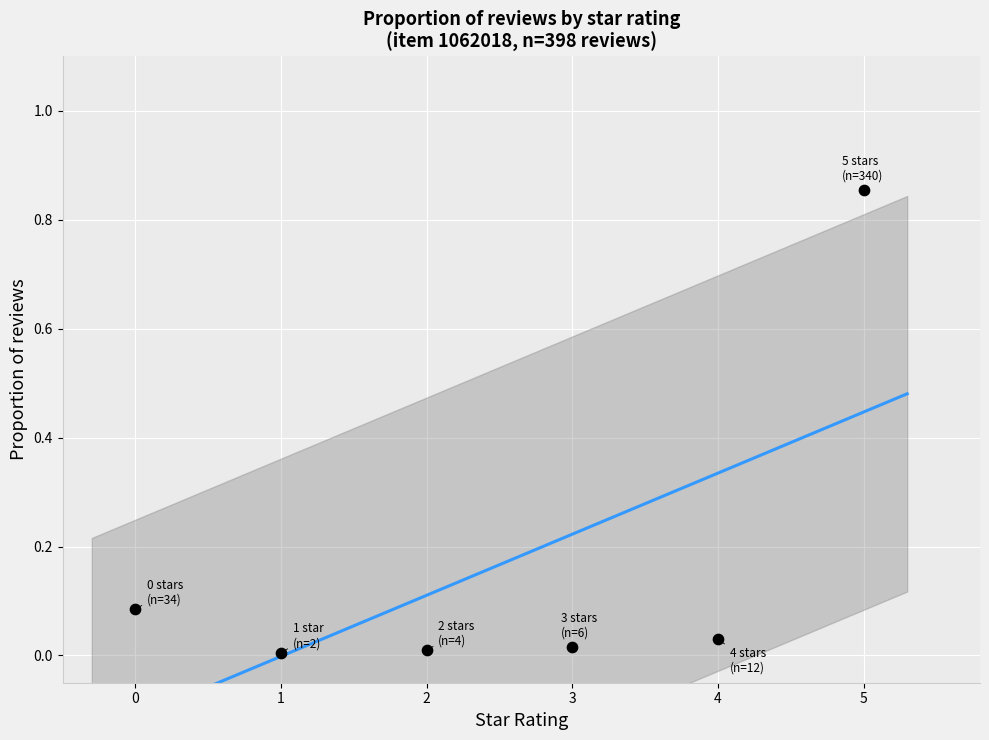

What is the range of Y values (max minus min)?

0.8